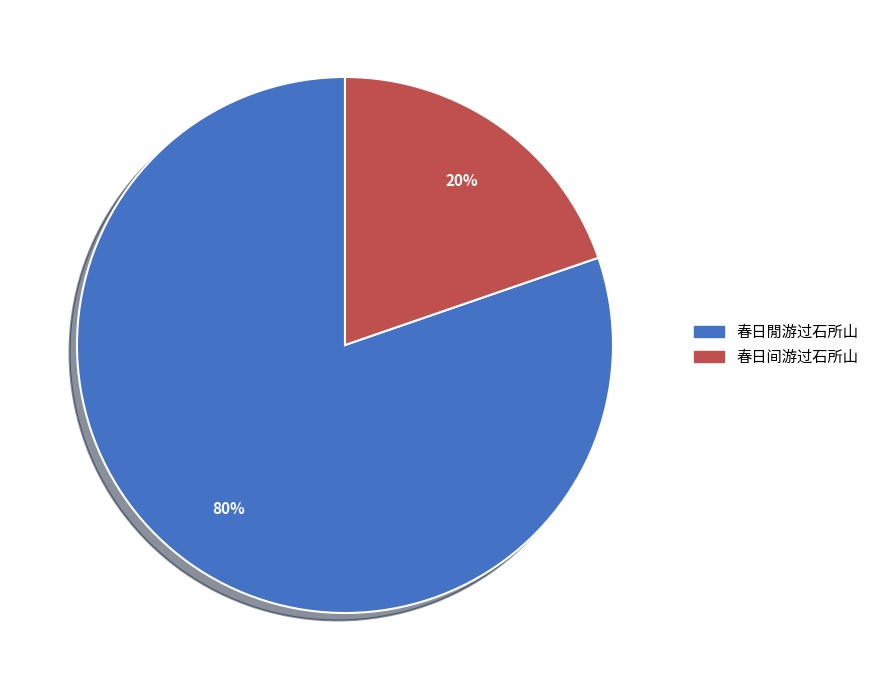

Which slice represents more than half of the pie?

春日閒游过石所山